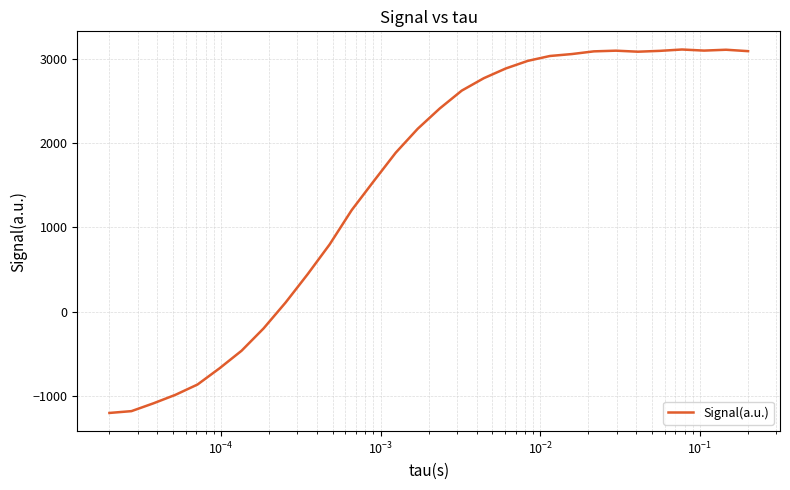

What is the greatest value displayed?

3113.8